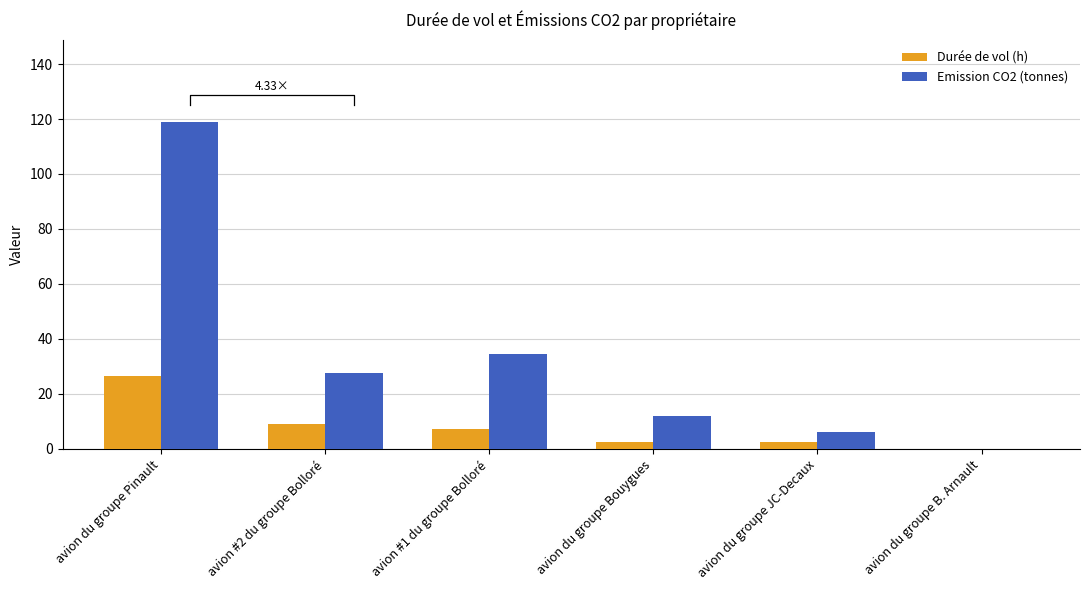

Between avion #2 du groupe Bolloré and avion du groupe B. Arnault, which is larger?

avion #2 du groupe Bolloré